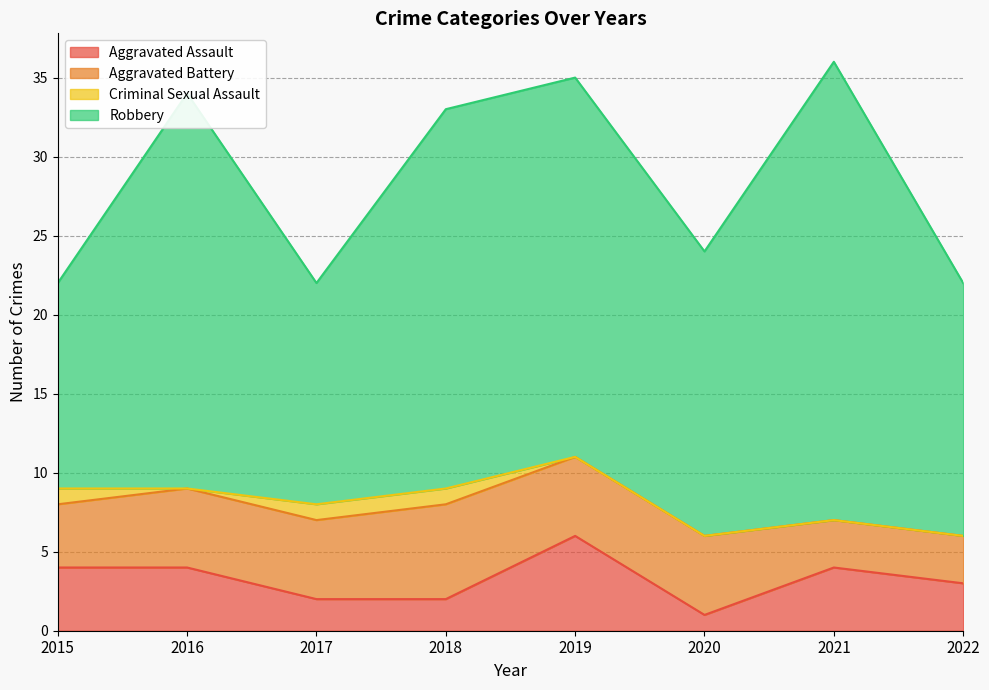

Does the chart display data point markers on the line(s)?

No